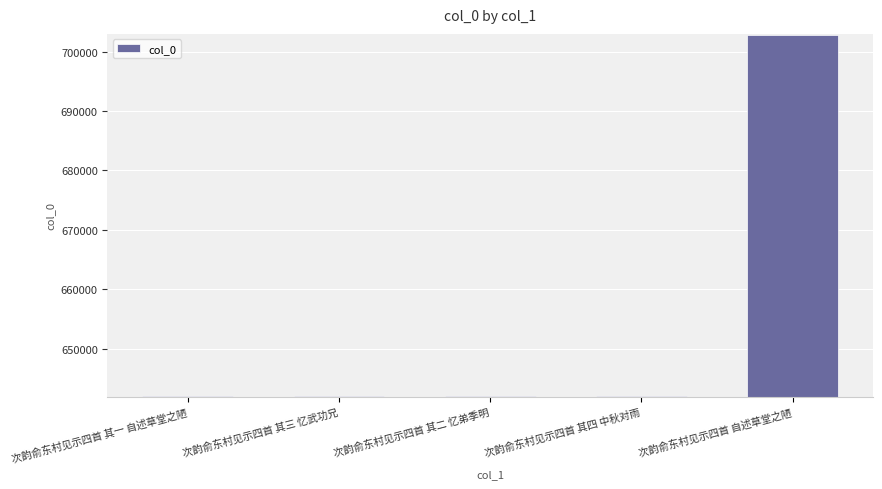

Which category has the highest value across all series?

次韵俞东村见示四首 自述草堂之陋